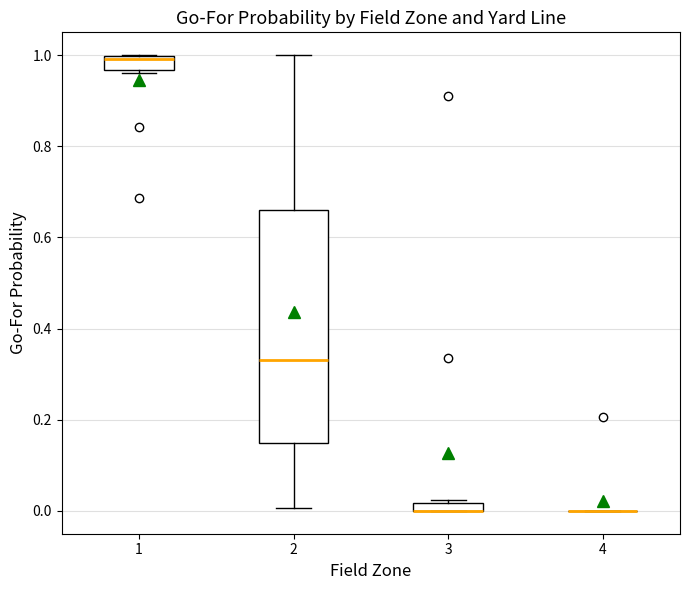

Which box is the tallest, from its lower edge to its upper edge?

2